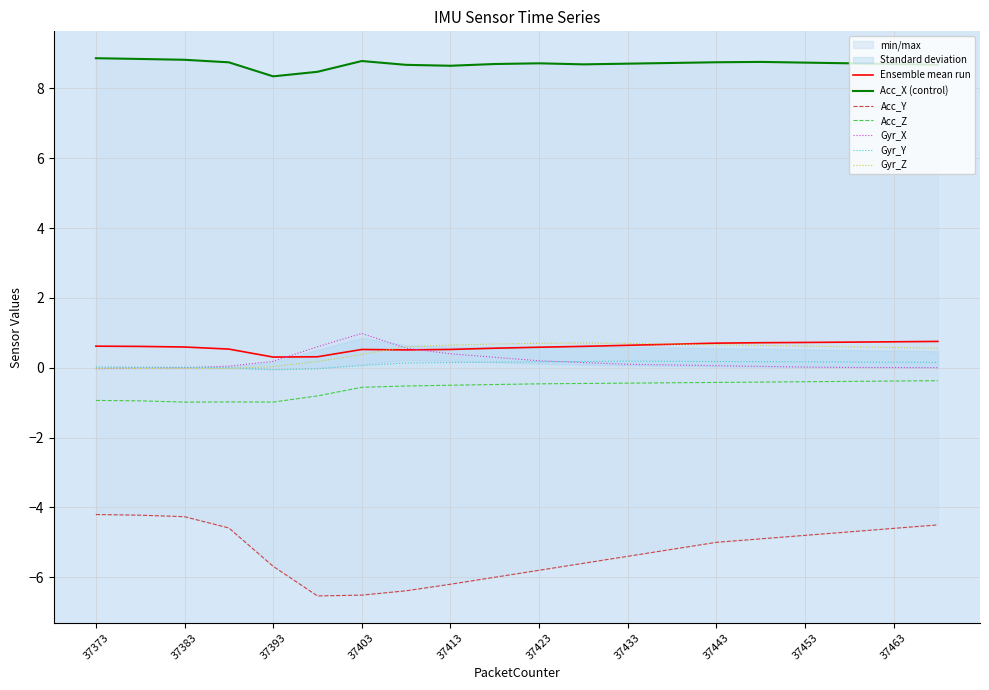

What is the average value of the Gyr_Y series?

0.1